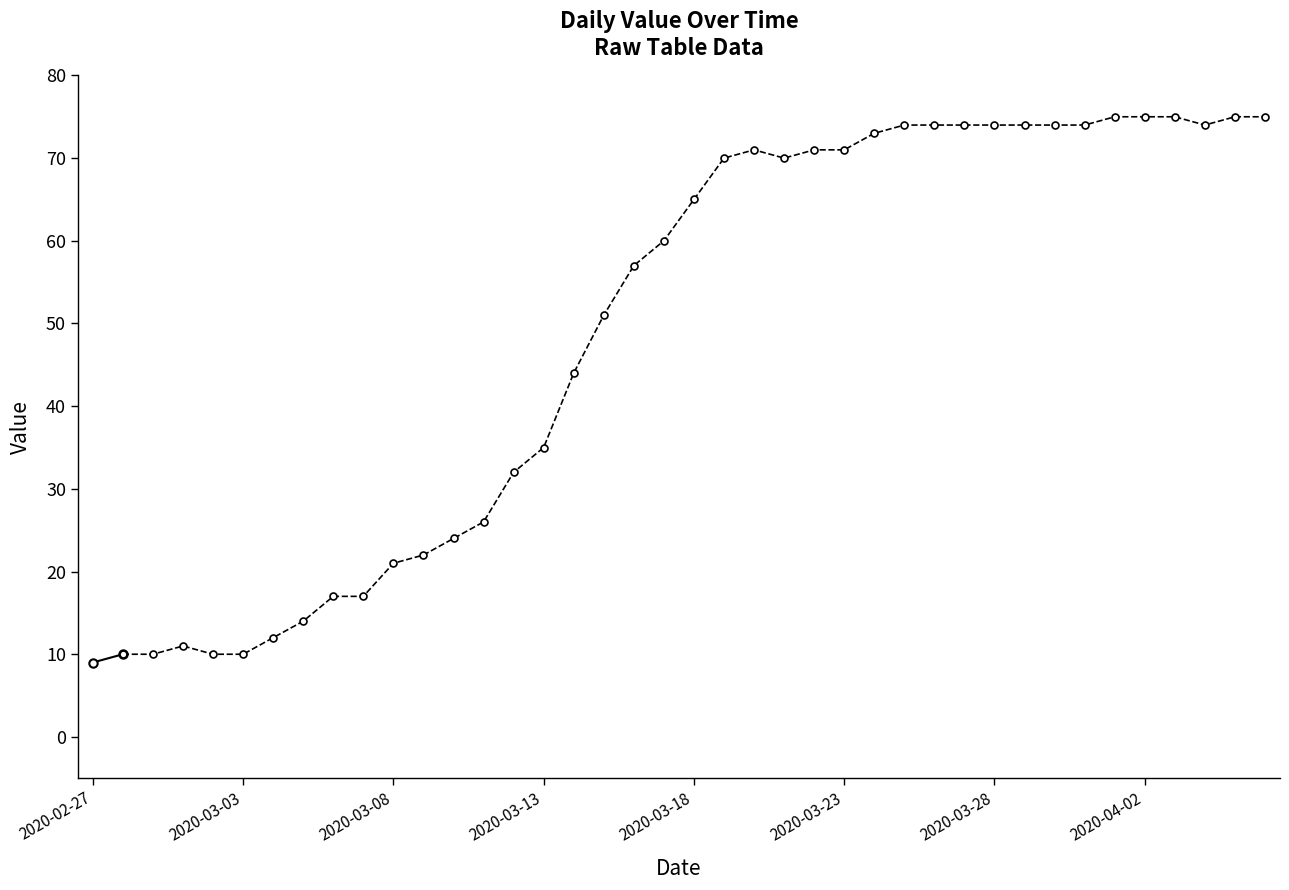

At which category does the chart reach its minimum across all series?

2020-02-27